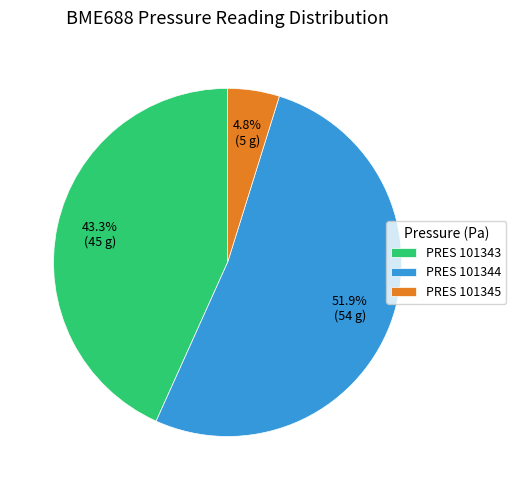

Count the number of slices in the pie.

3